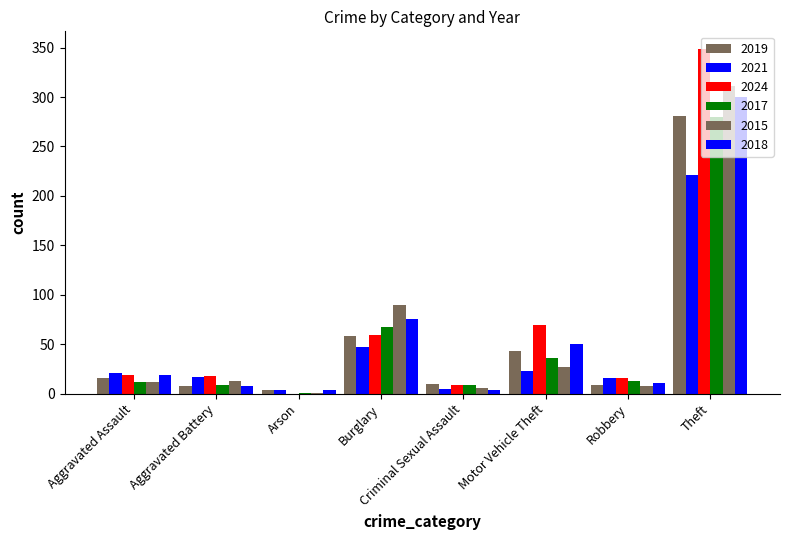

How many groups of bars are there?

8